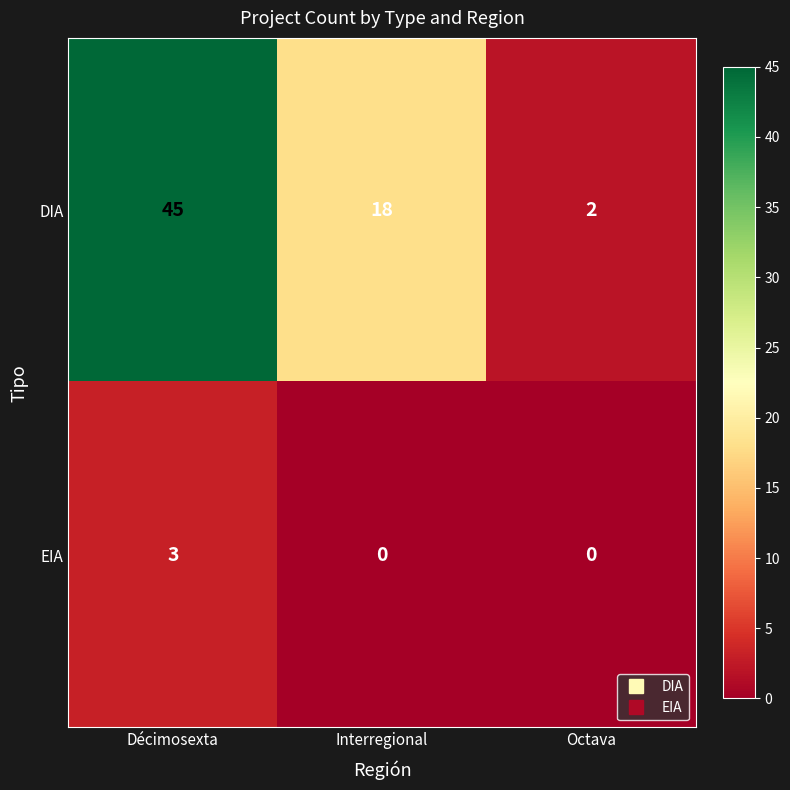

What is the sum of all EIA values?

3